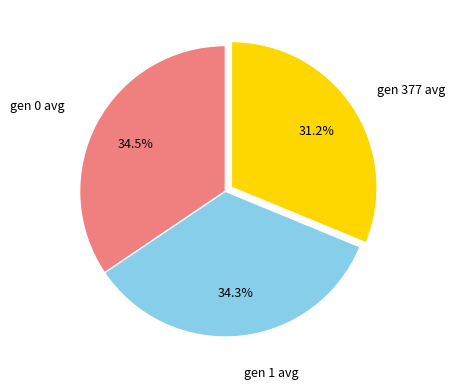

Is gen 0 avg the majority of the pie?

No